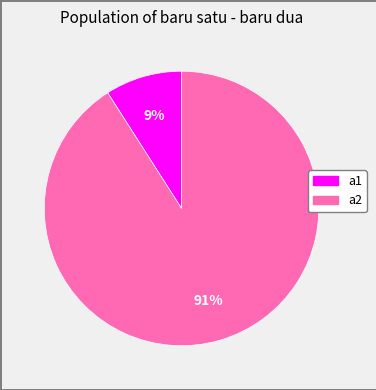

What is the largest slice in the pie chart?

a2